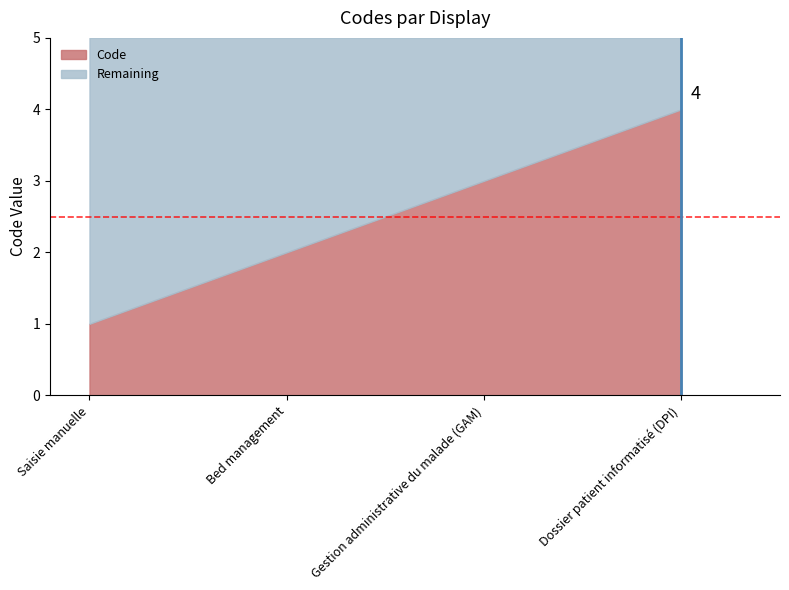

How many values exceed 3?

1